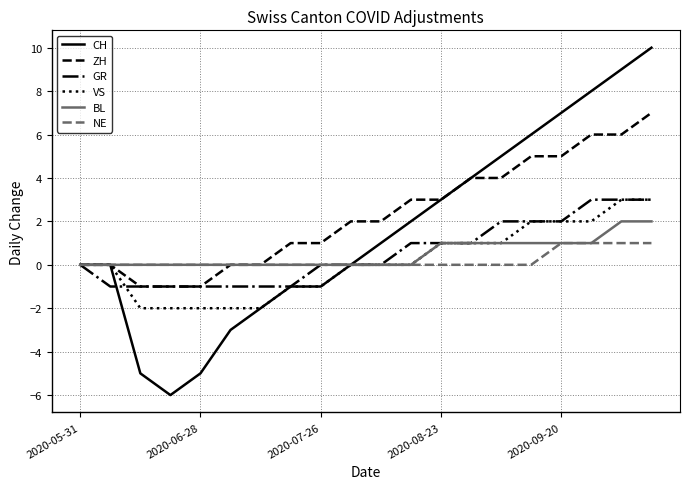

Does the chart display data point markers on the line(s)?

No